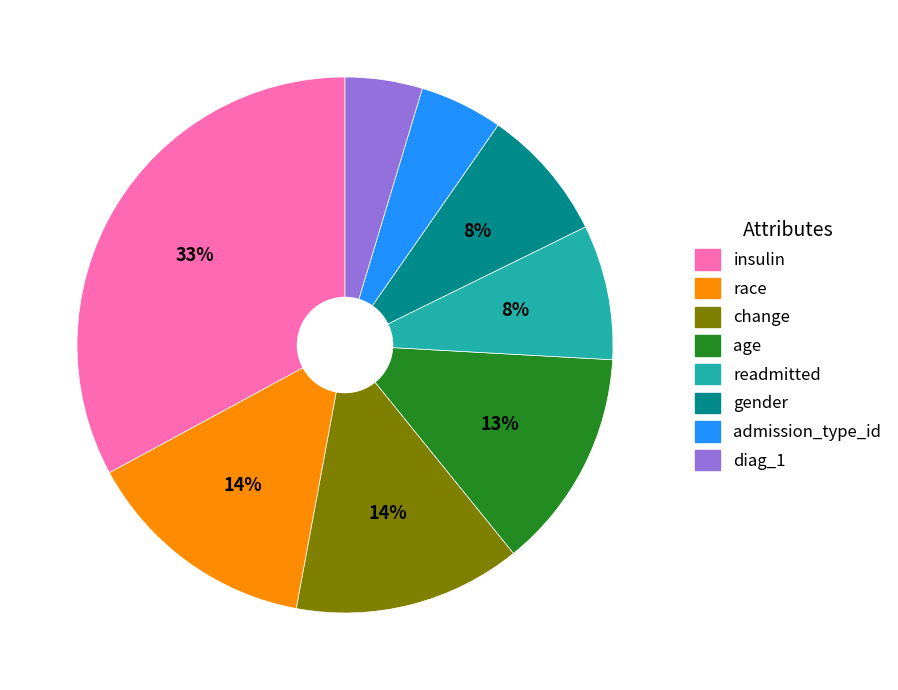

What is the largest slice in the pie chart?

insulin